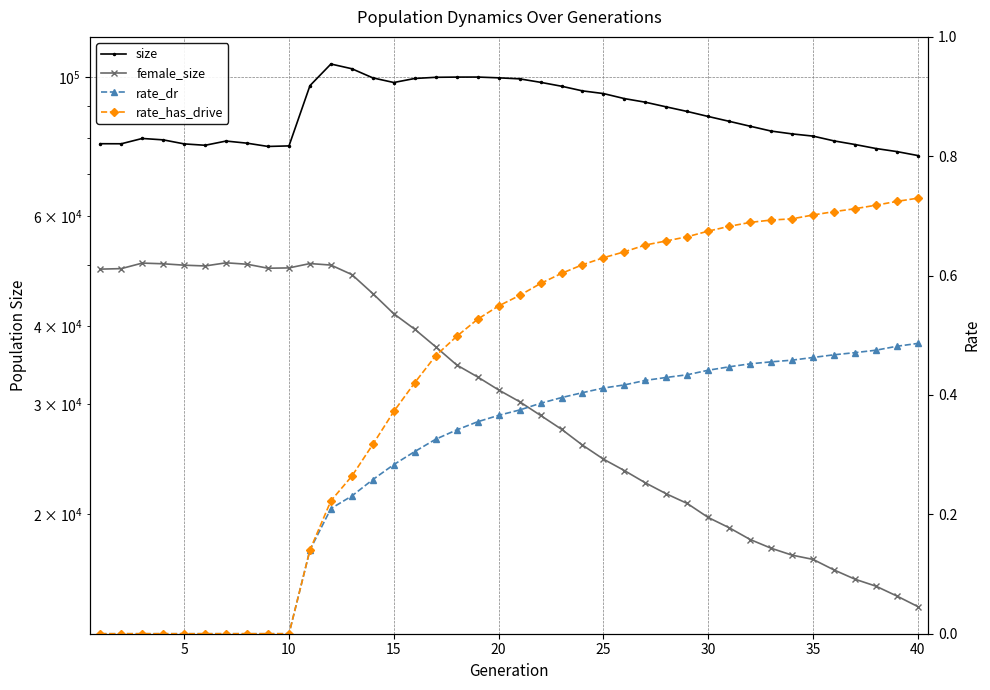

How many categories are shown in the chart?

40